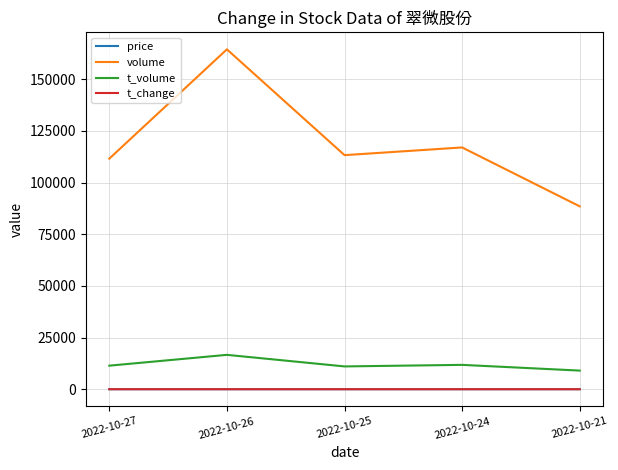

True or false: t_volume and volume cross at least once.

False